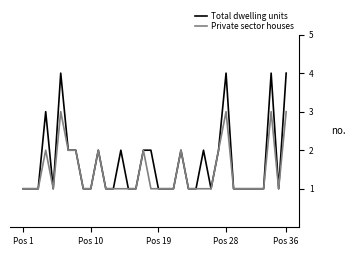

Which series has the largest total across all categories?

Total dwelling units